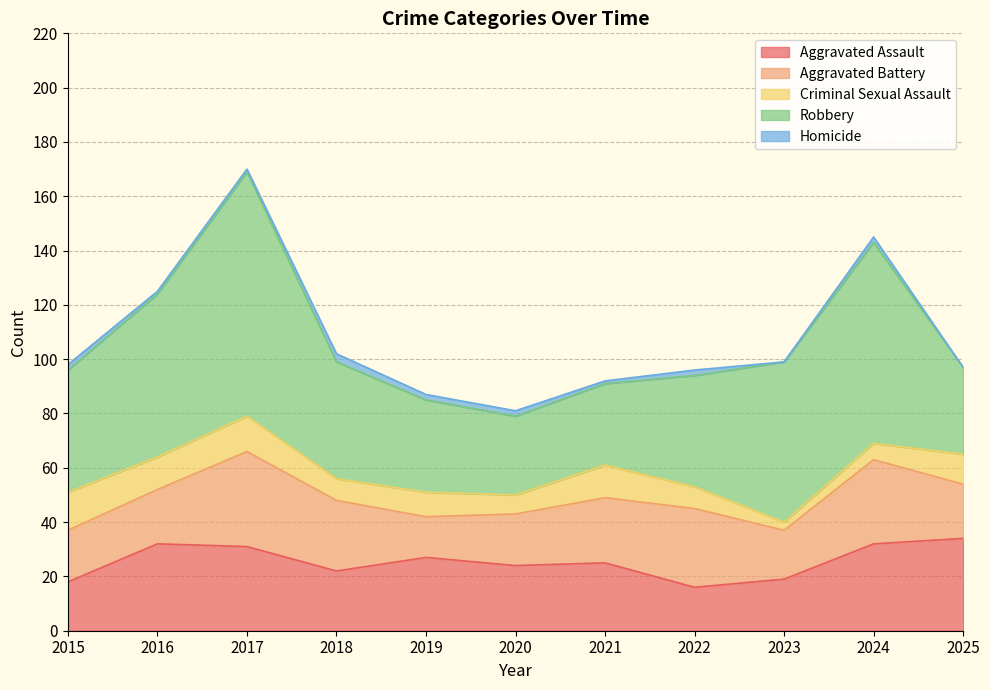

How many interior local valleys does the Criminal Sexual Assault series have?

4